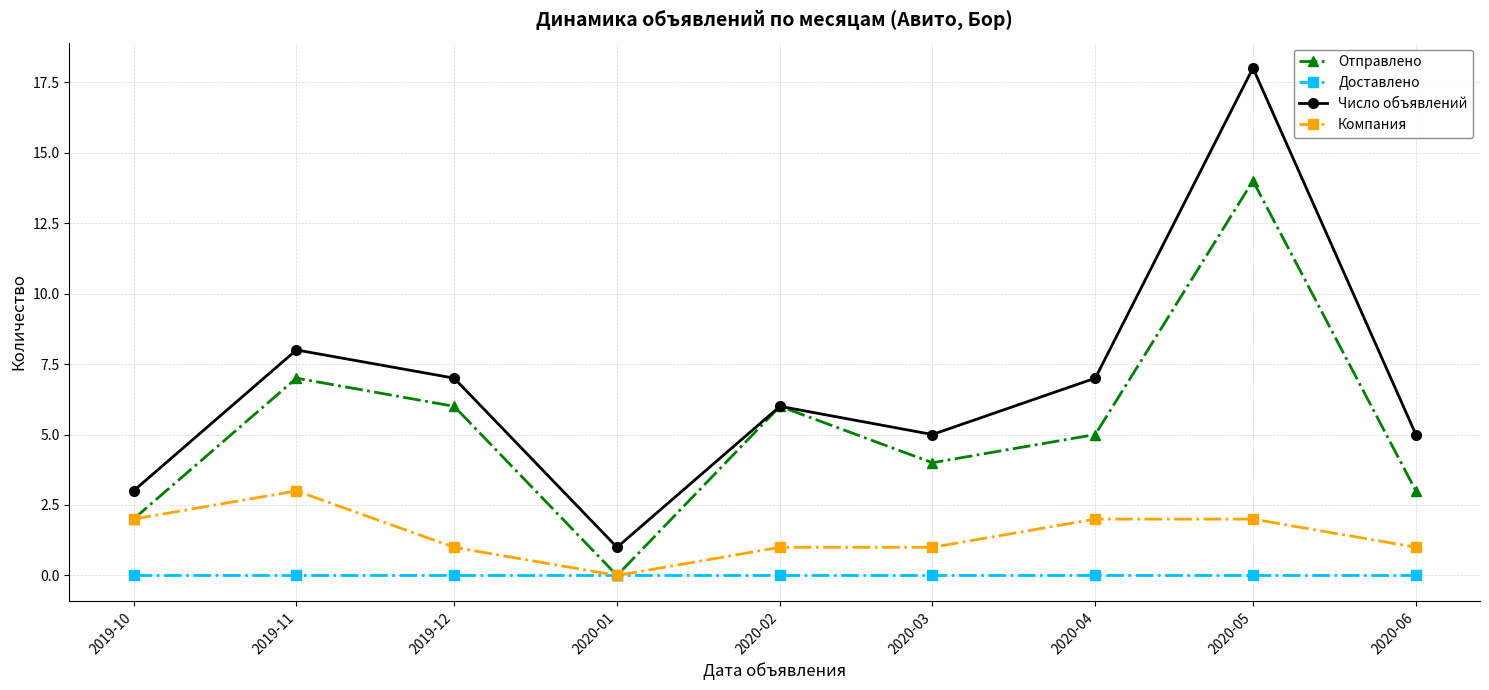

What are all the series names shown in the legend?

Отправлено, Доставлено, Число объявлений, Компания